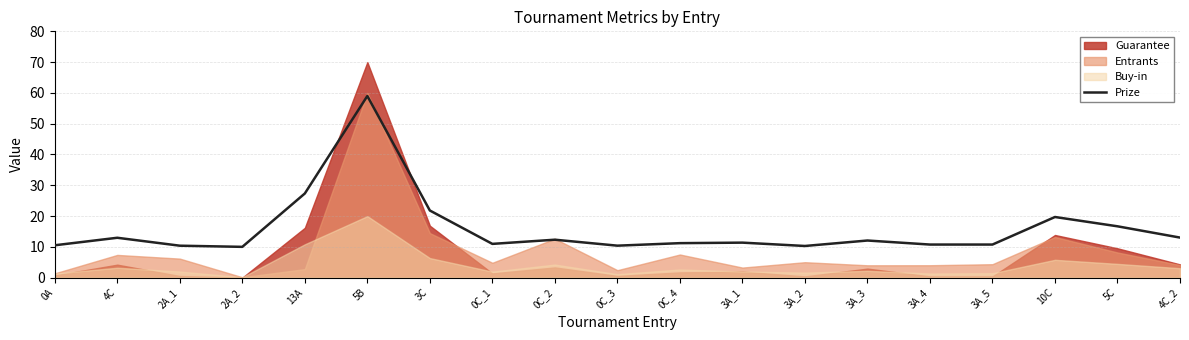

What is the label of the 8th point from the left?

0C_1